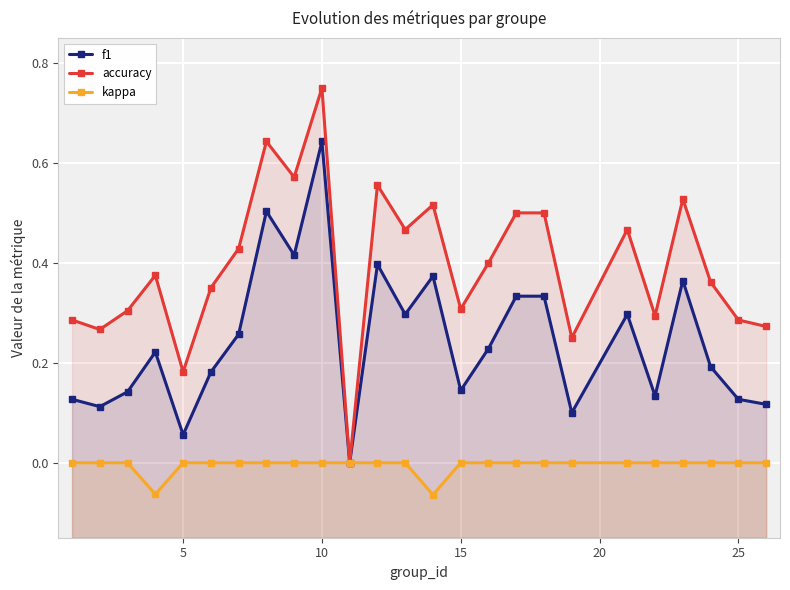

True or false: f1 and kappa cross at least once.

False